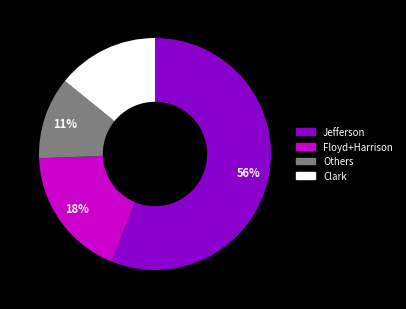

True or false: Jefferson accounts for 62% of the total.

False